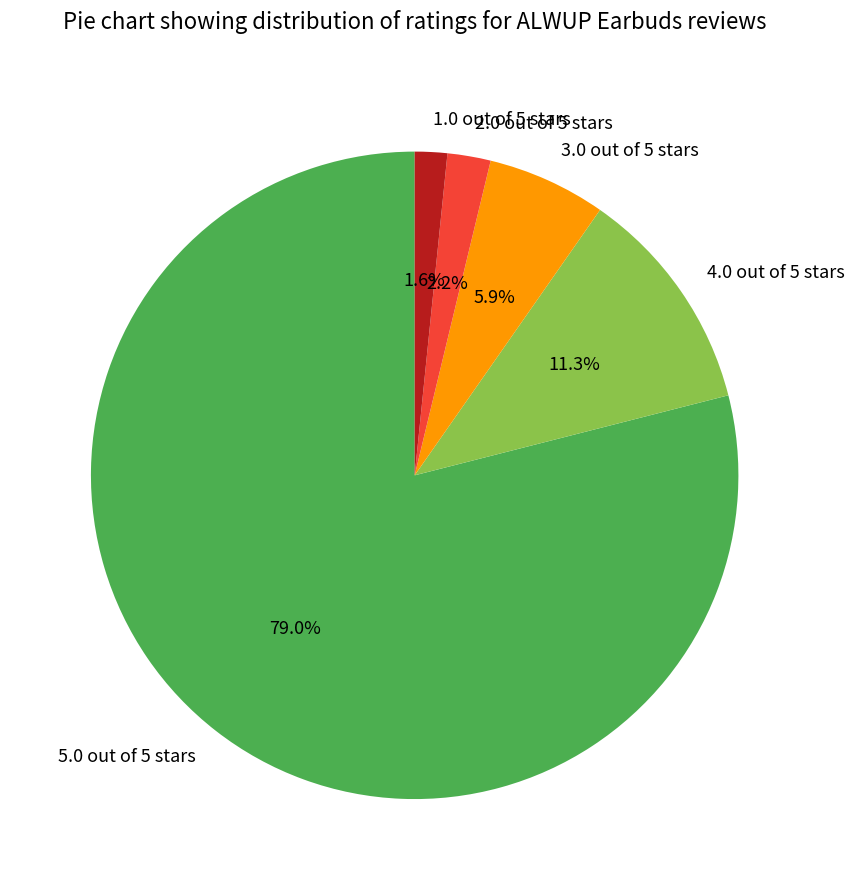

Which has a higher value, 4.0 out of 5 stars or 3.0 out of 5 stars?

4.0 out of 5 stars